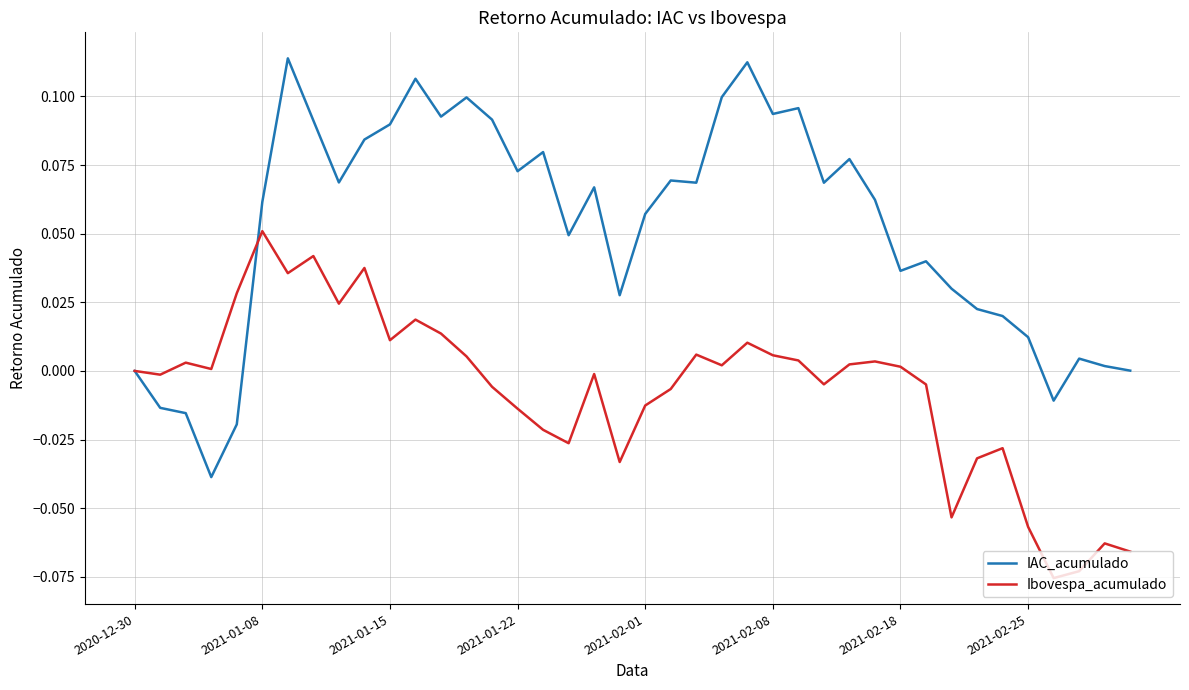

Which series has the largest range (max minus min)?

IAC_acumulado